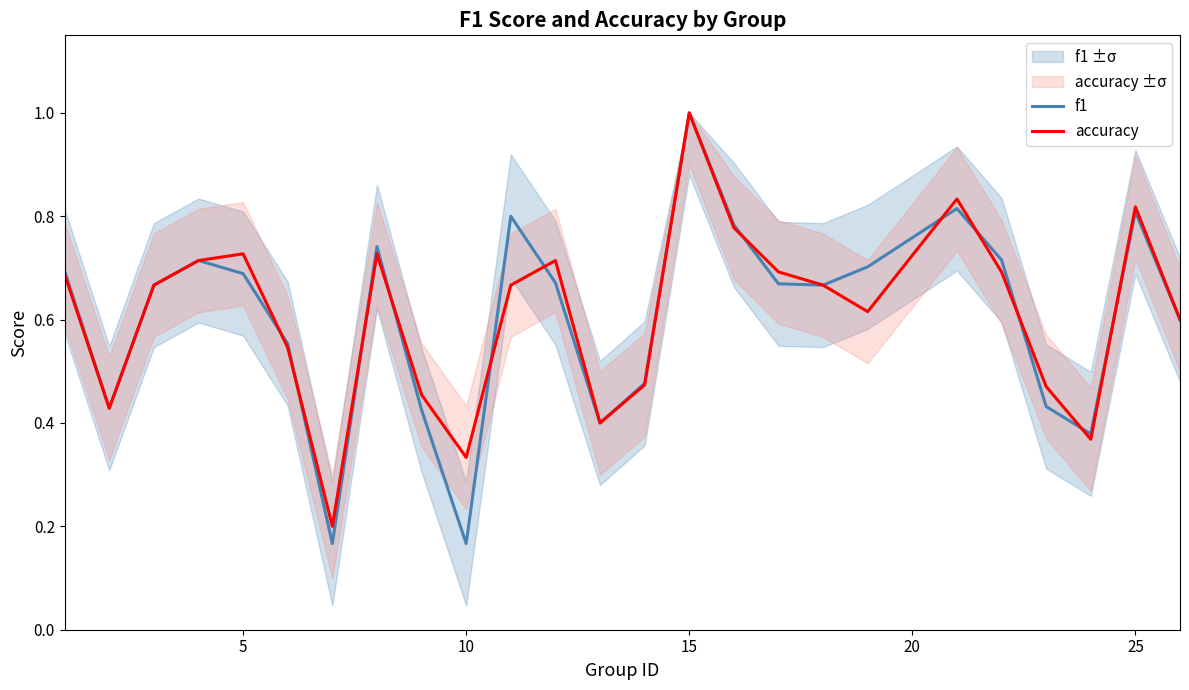

Which category has the highest value in the accuracy series?

15